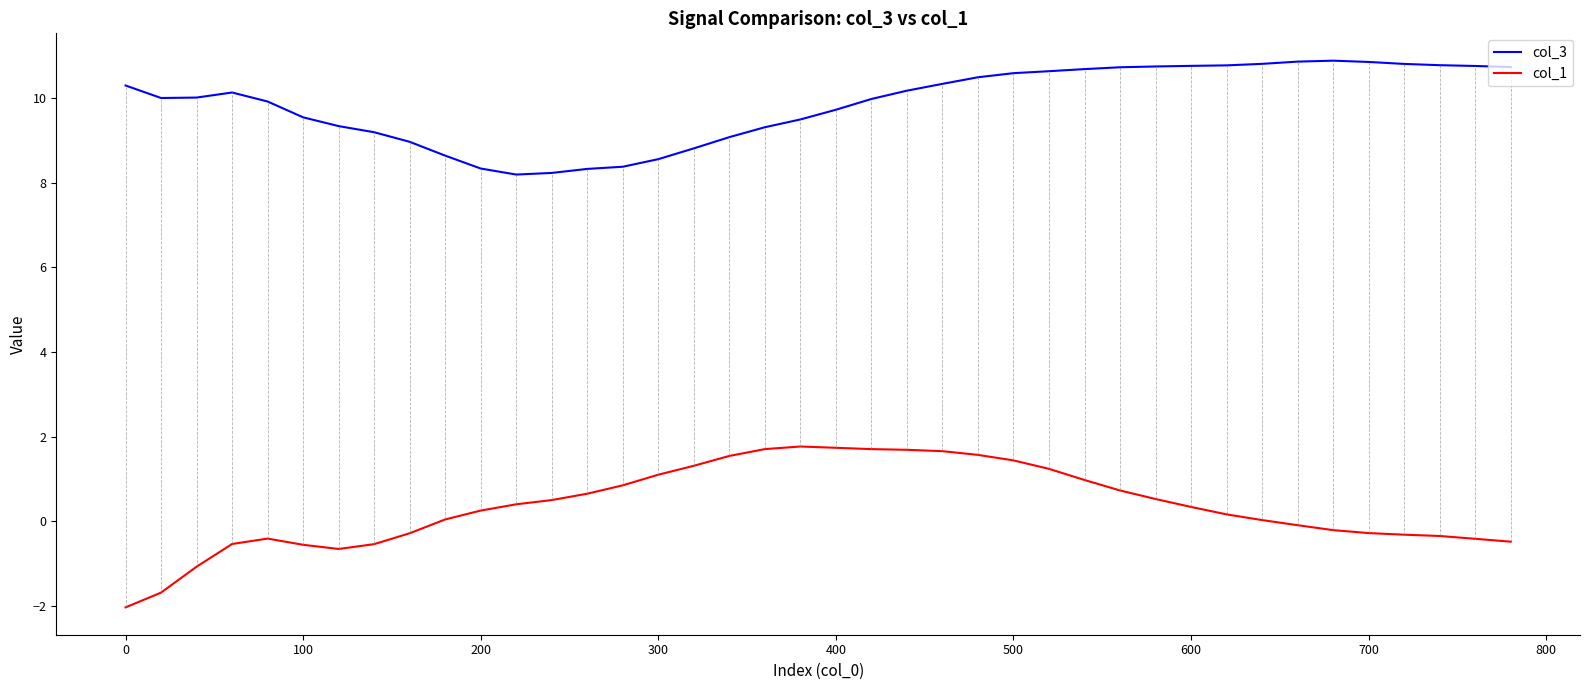

List the series in order of their overall mean, lowest first.

col_1, col_3